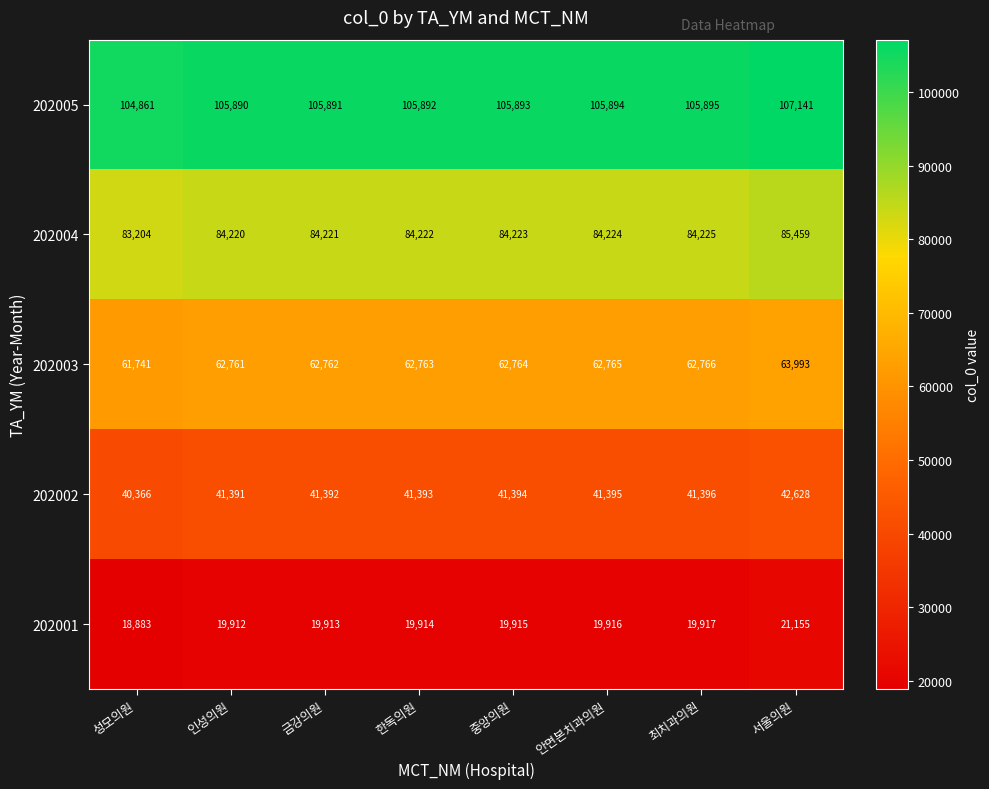

What is the maximum value shown in the chart?

107141